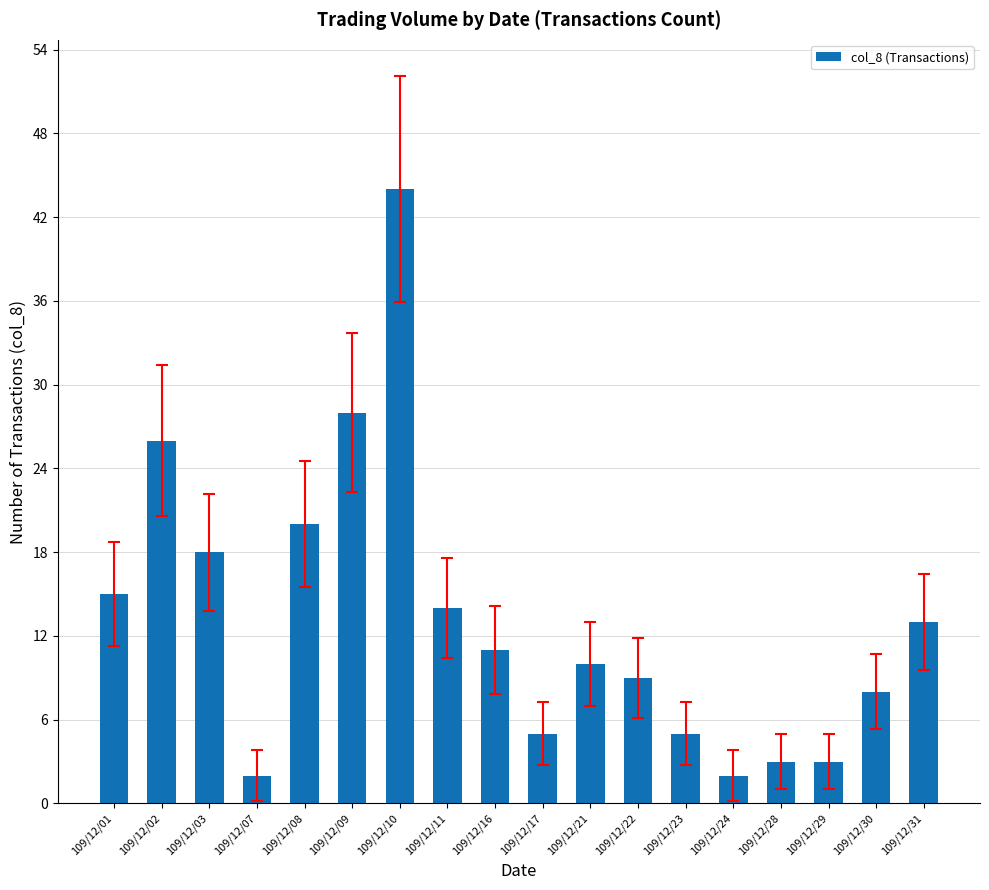

What is the difference between the values at 109/12/22 and 109/12/30?

1